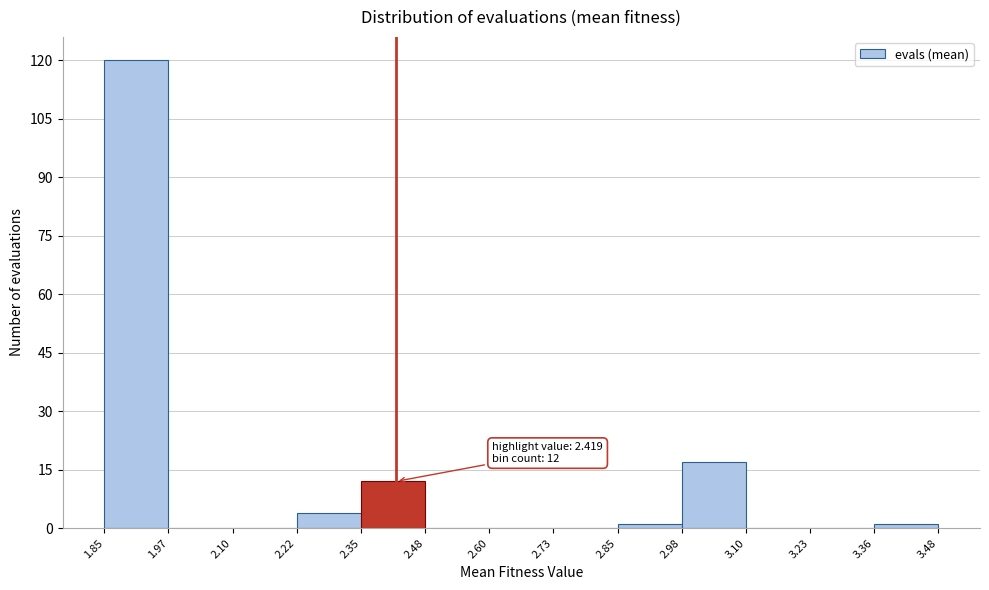

Over which range of the x-axis is the bar tallest?

1.85 to 1.97